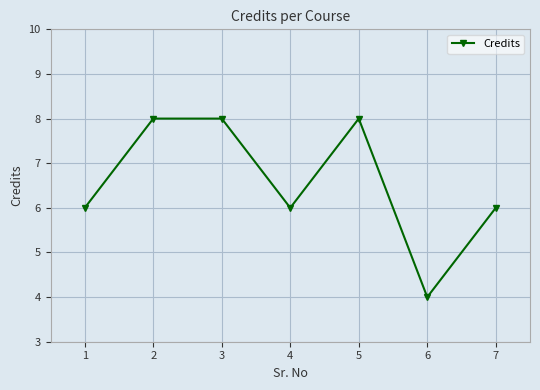

True or false: the data has more than 2 interior local peaks.

False